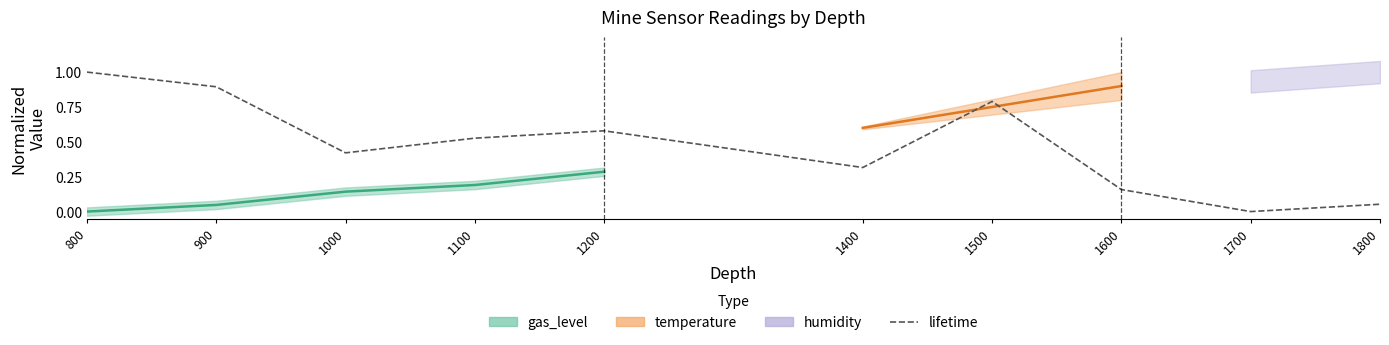

What is the difference between the maximum and second lowest values?

0.9